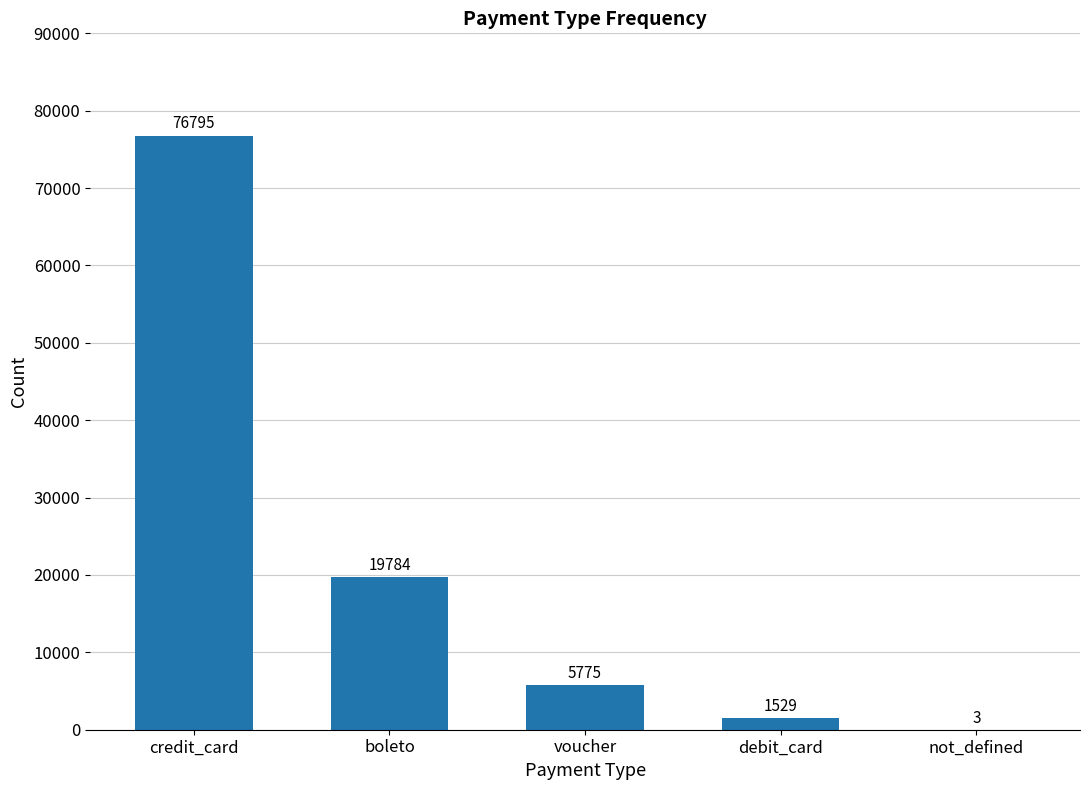

Is it true that the value at not_defined is 3?

True